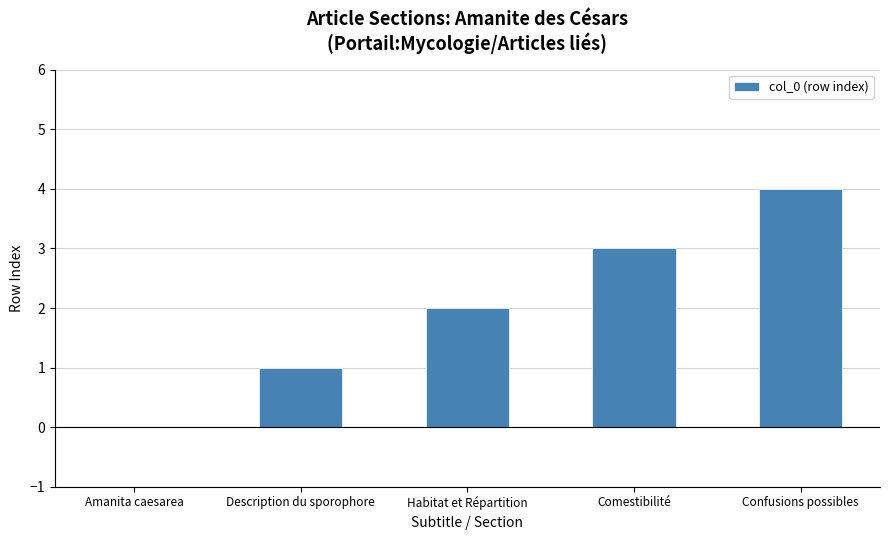

The value at Amanita caesarea is 2. True or false?

False